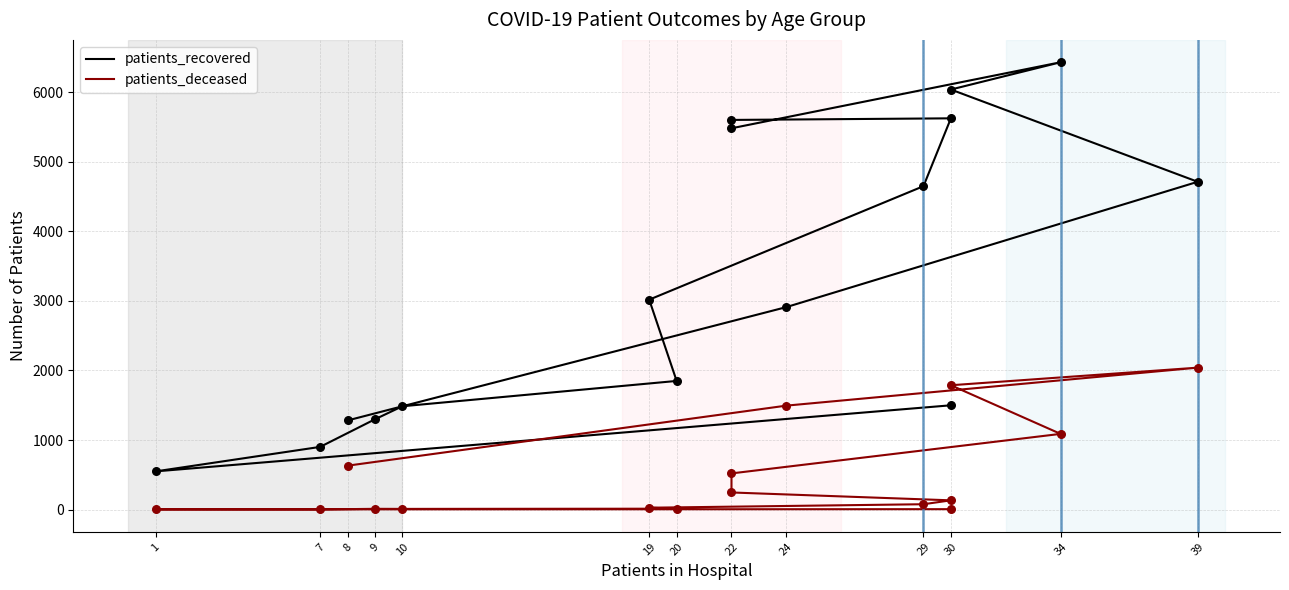

Which series has the widest spread of Y values?

patients_recovered